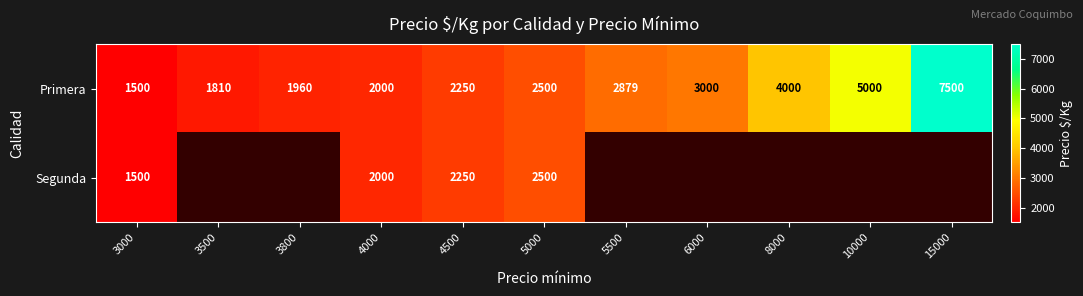

How many distinct data groups are displayed?

2